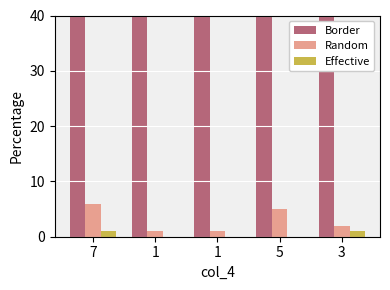

At which label does Border reach its minimum?

3